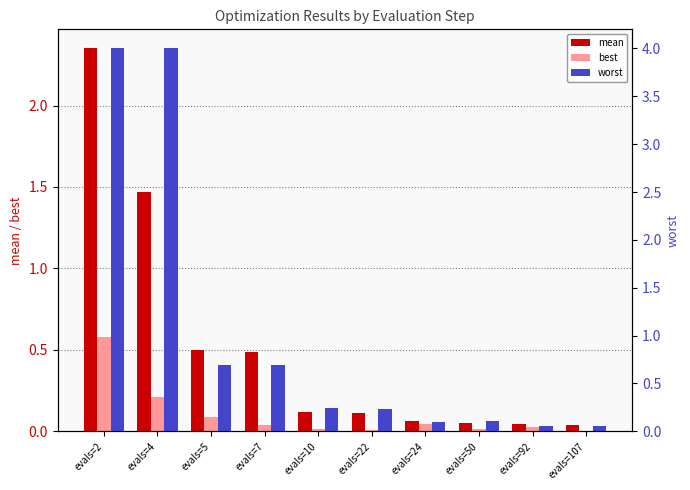

What is the difference between the second highest and minimum values in the mean series?

1.4